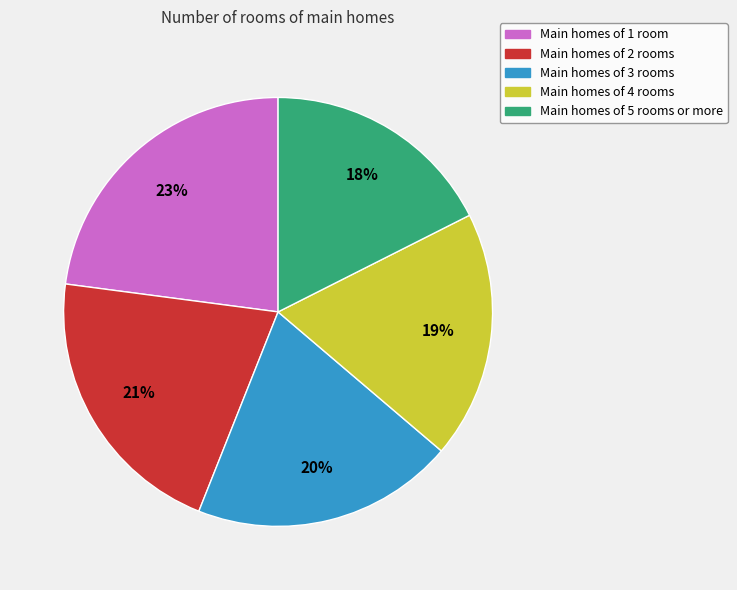

Is there any slice that represents more than half of the pie?

No